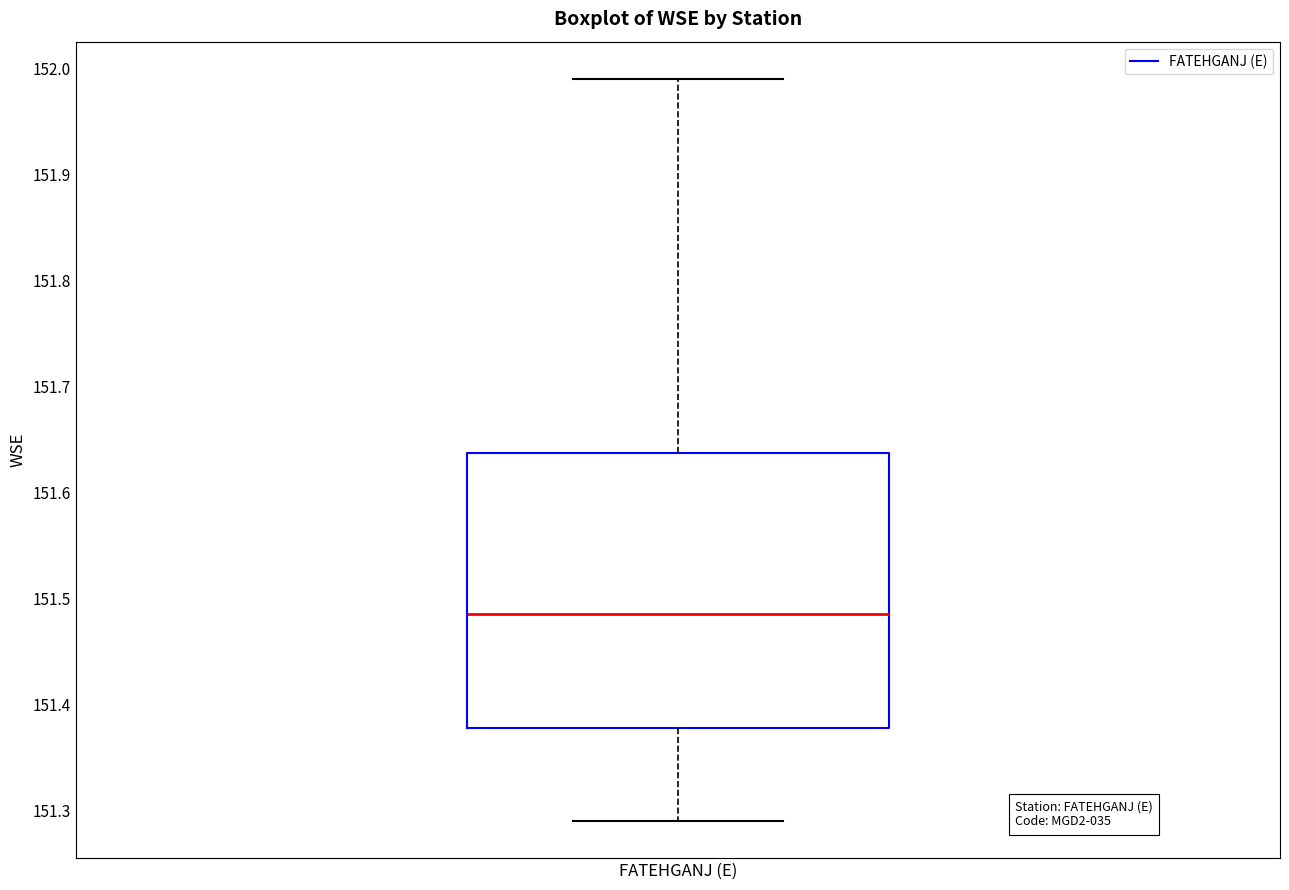

Where is the lower edge of the box for FATEHGANJ (E) on the y-axis? The values are not printed on the chart, so give them approximately, as read against the axis.

151.38